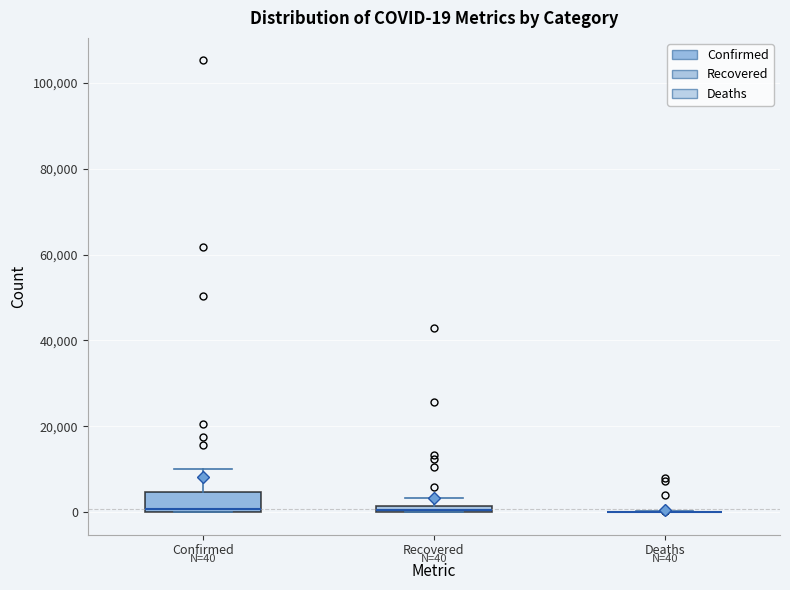

Which box is the tallest, from its lower edge to its upper edge?

Confirmed